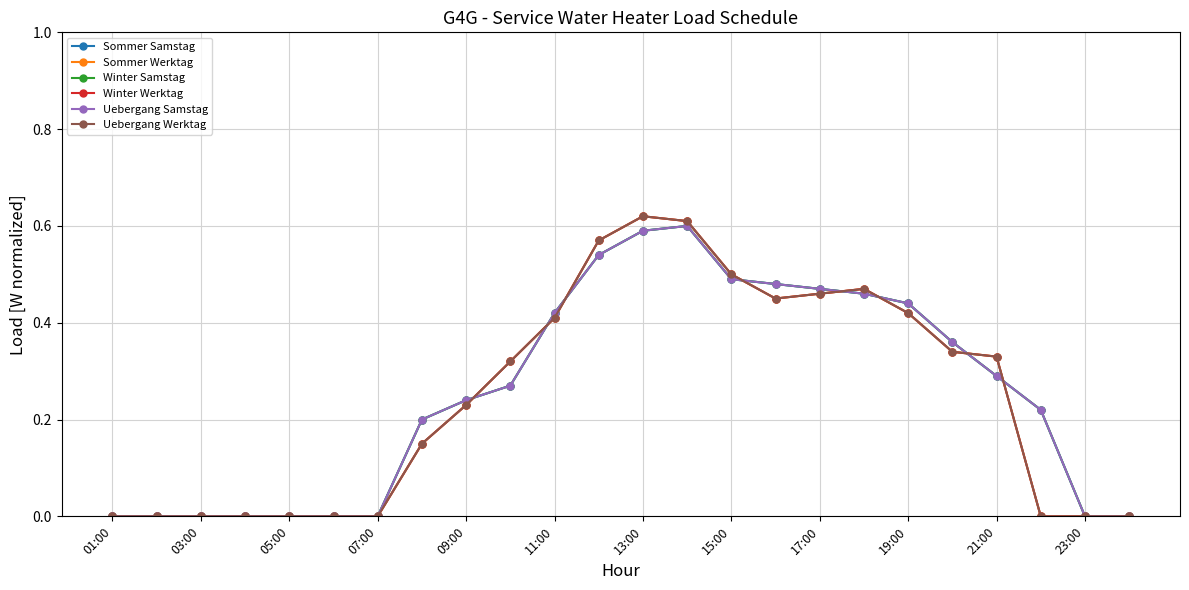

How many Winter Werktag values are between 0 and 1?

24